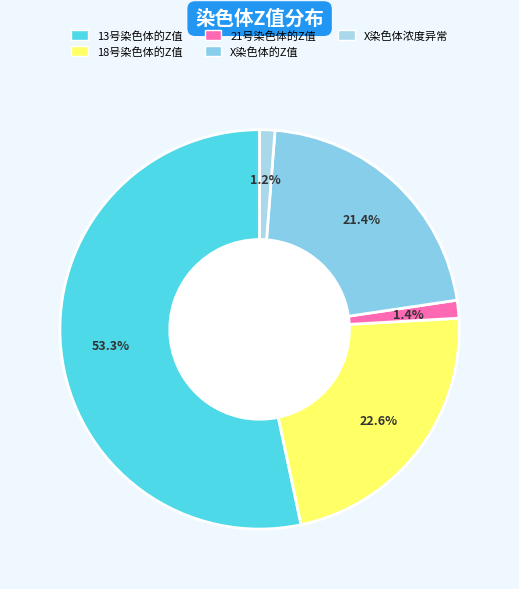

Which slice is the smallest?

X染色体浓度异常